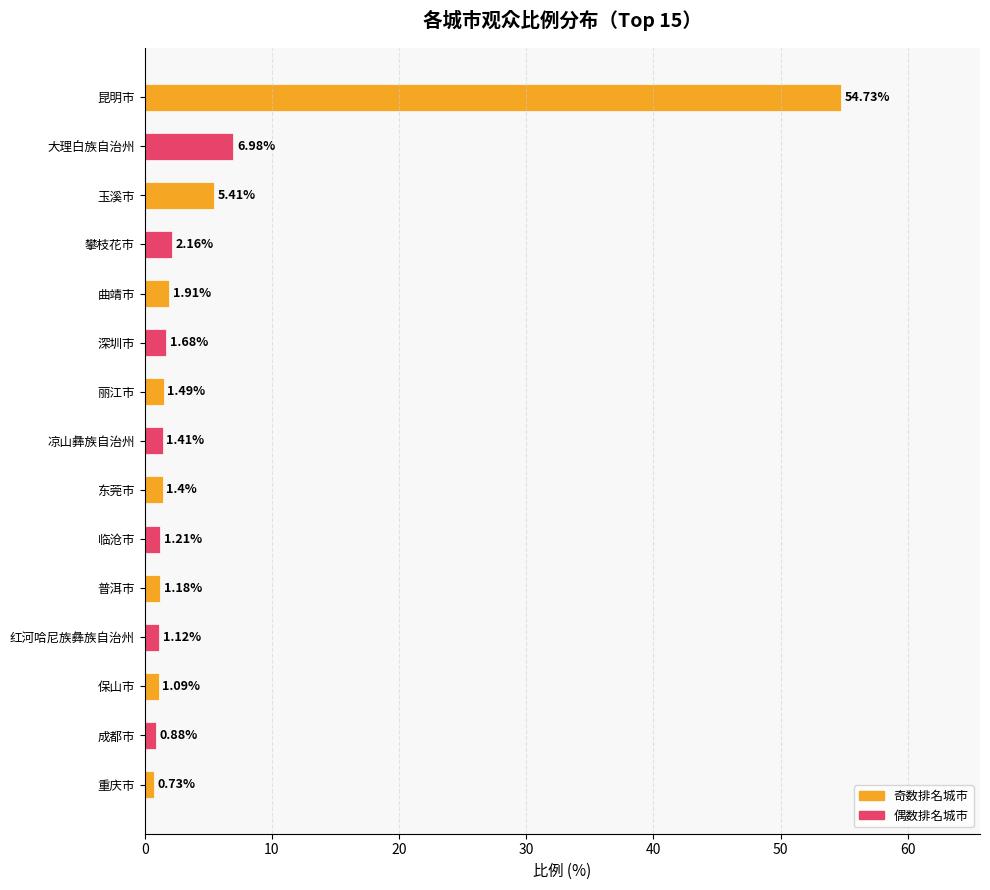

What is the label of the 15th bar from the bottom?

昆明市